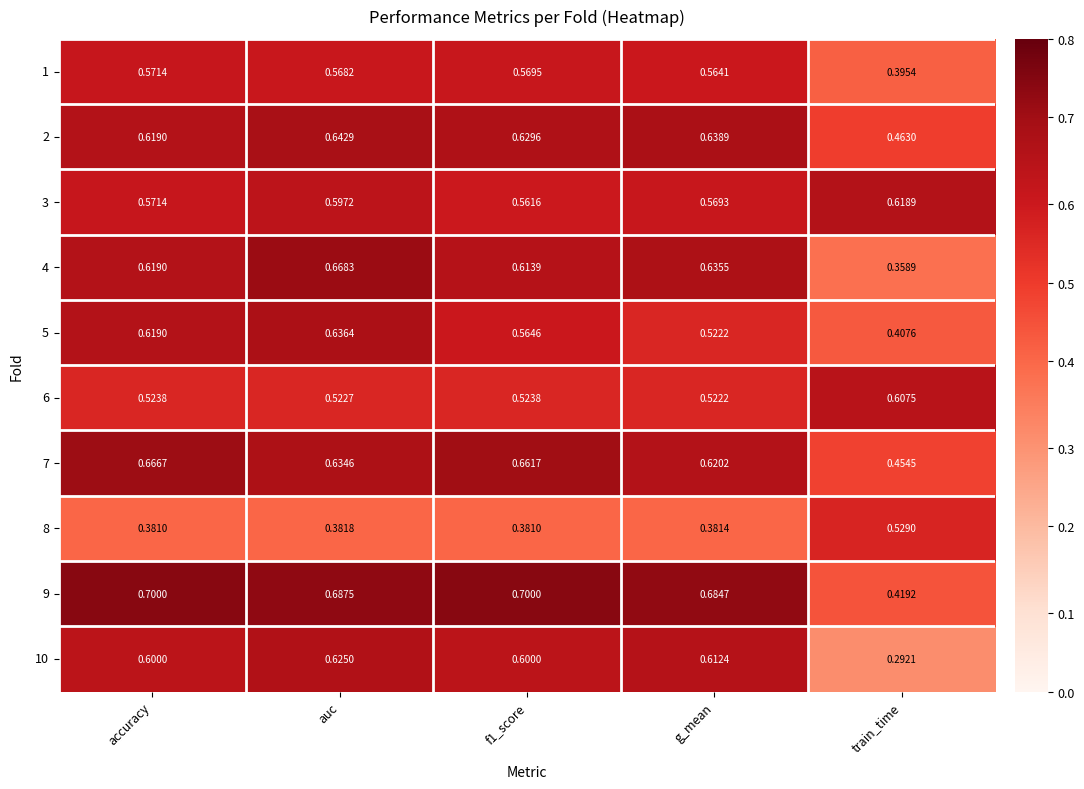

List the series in order of their peak value, highest first.

9, 4, 7, 2, 5, 10, 3, 6, 1, 8